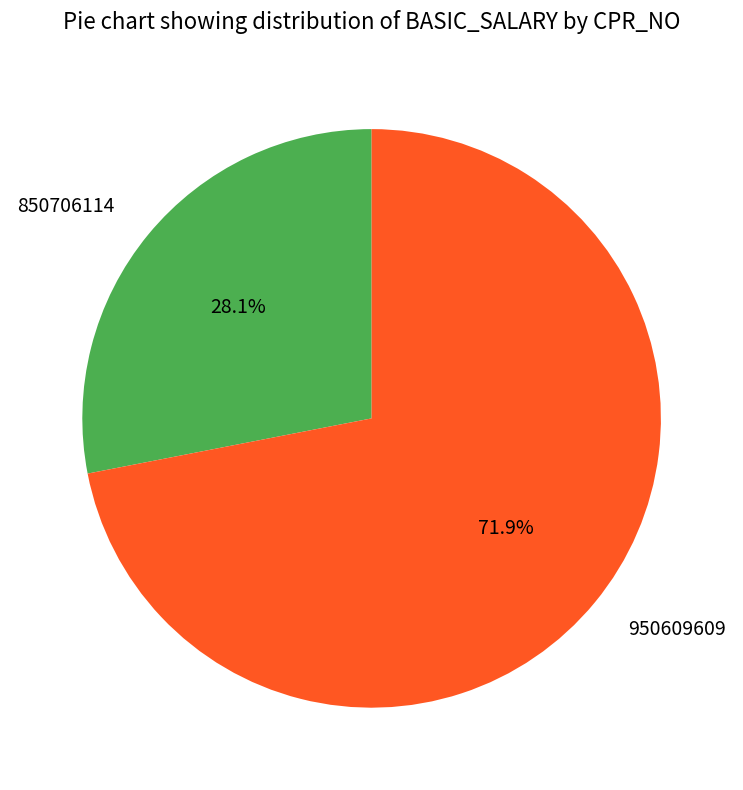

How many segments does this pie chart have?

2